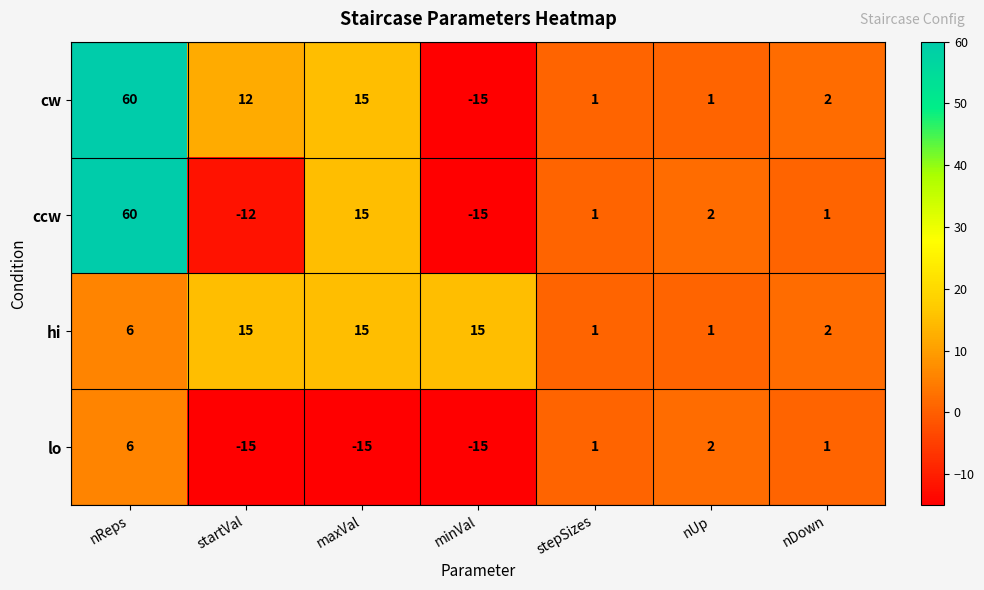

At which category does the chart reach its peak across all series?

nReps